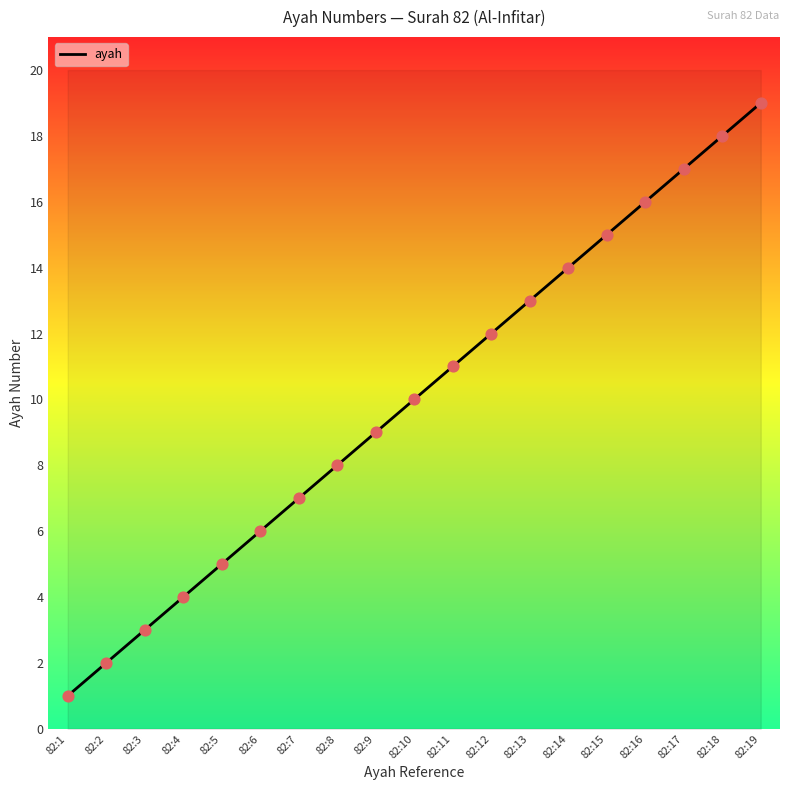

Between 82:9 and 82:14, which is larger?

82:14